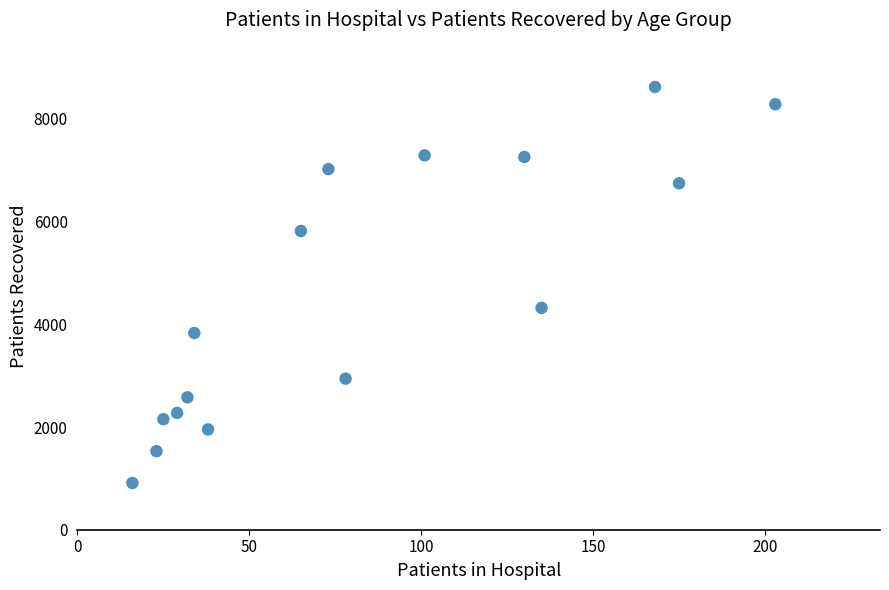

What Y value in the scatter plot is closest to 4766?

4320